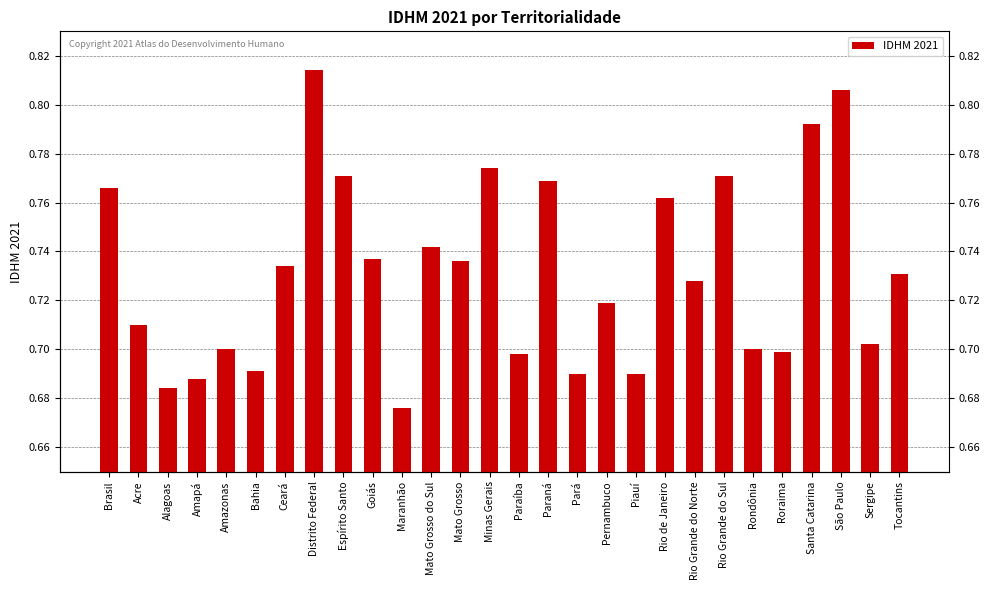

Are the bars horizontal?

No